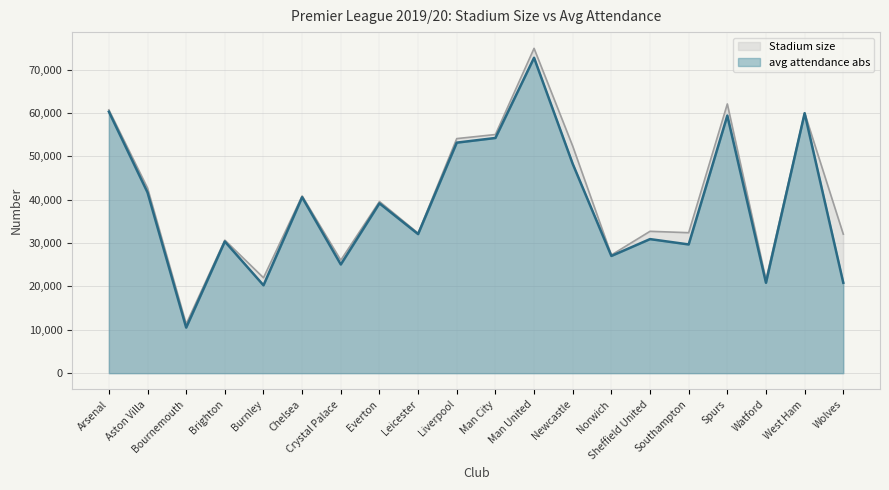

At which label is Stadium size closest to 43104?

Aston Villa